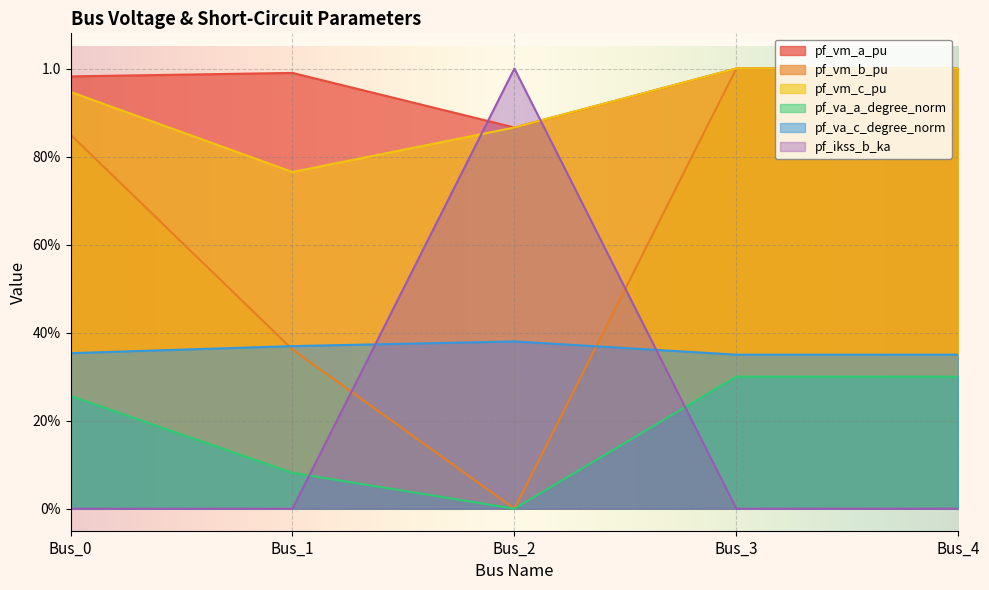

How many lines are shown in the chart?

6